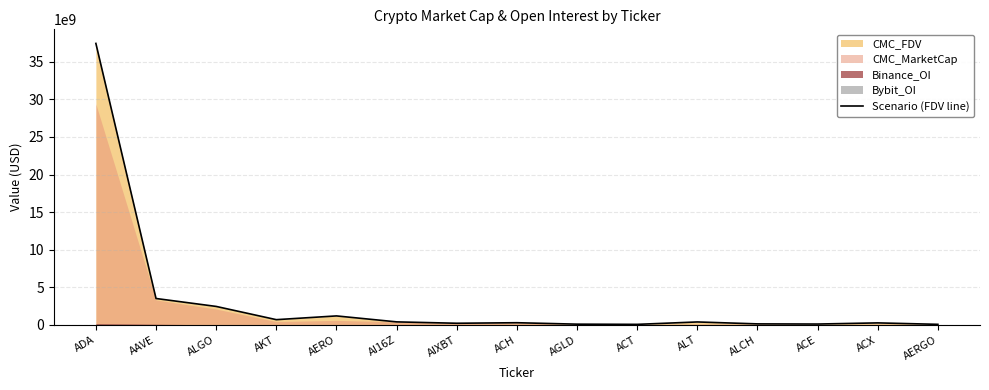

Where is the data nearest to the value 18758475344?

AAVE